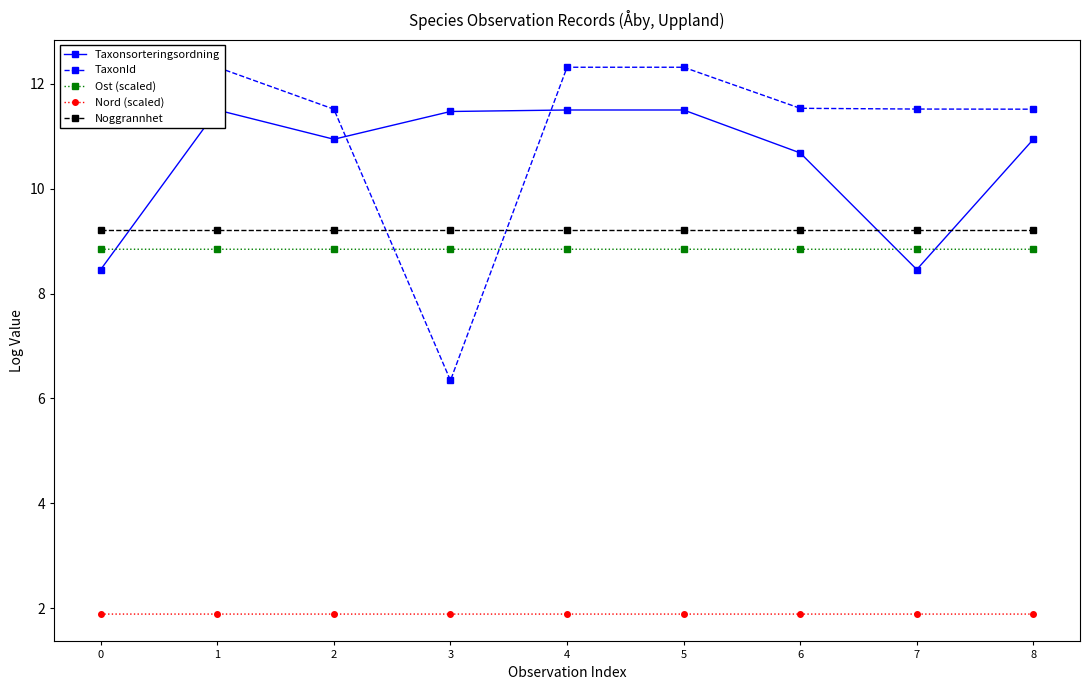

What is the value of the Ost (scaled) point at the 9th from the left?

8.8